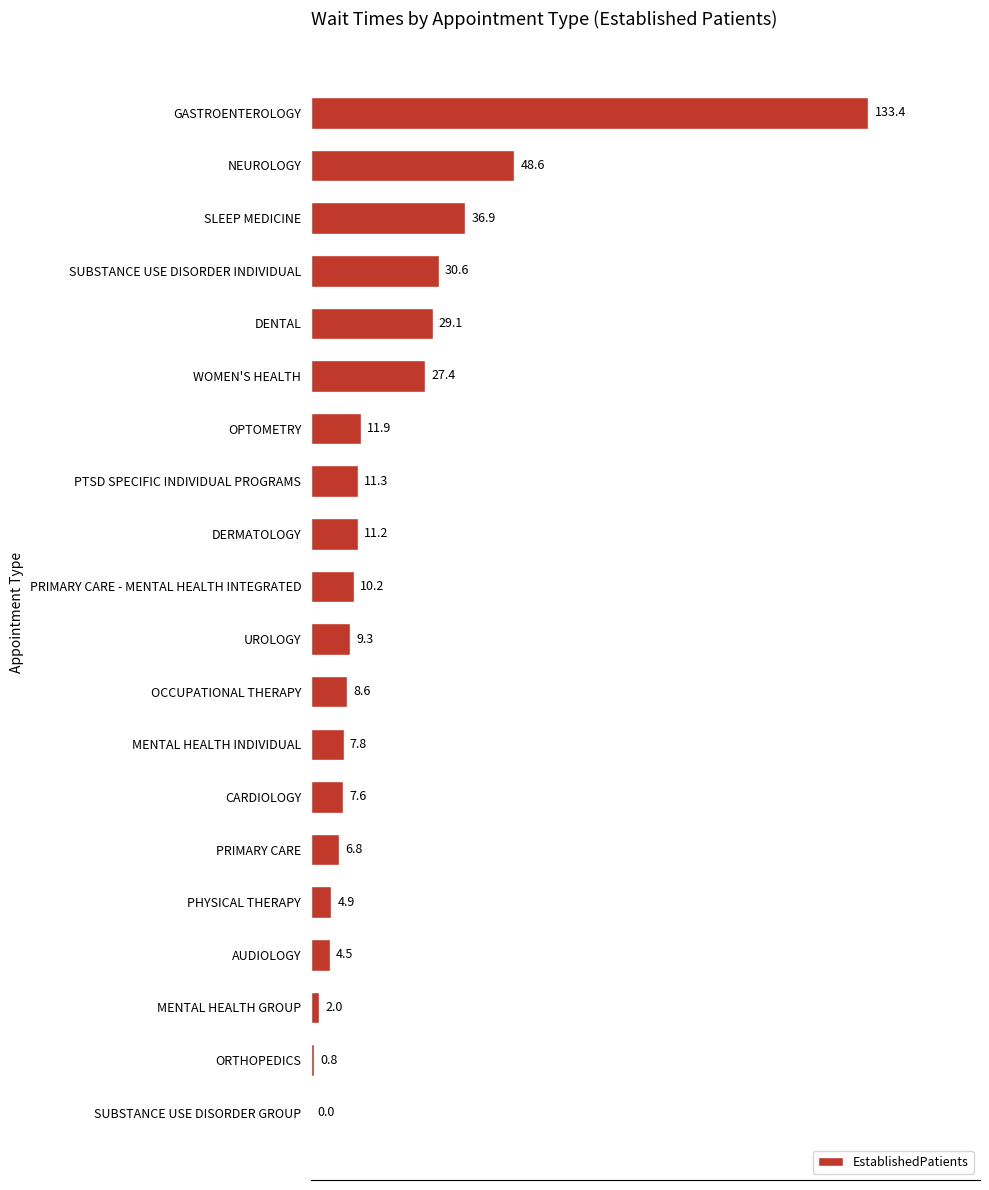

What is the sum of all values?

402.9